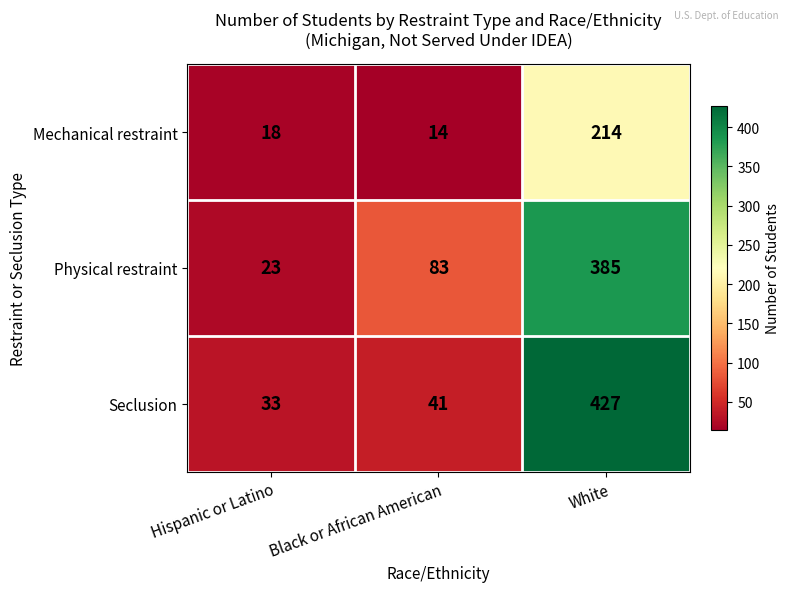

Is the value of Physical restraint at Black or African American greater than the value of Seclusion at Hispanic or Latino?

Yes